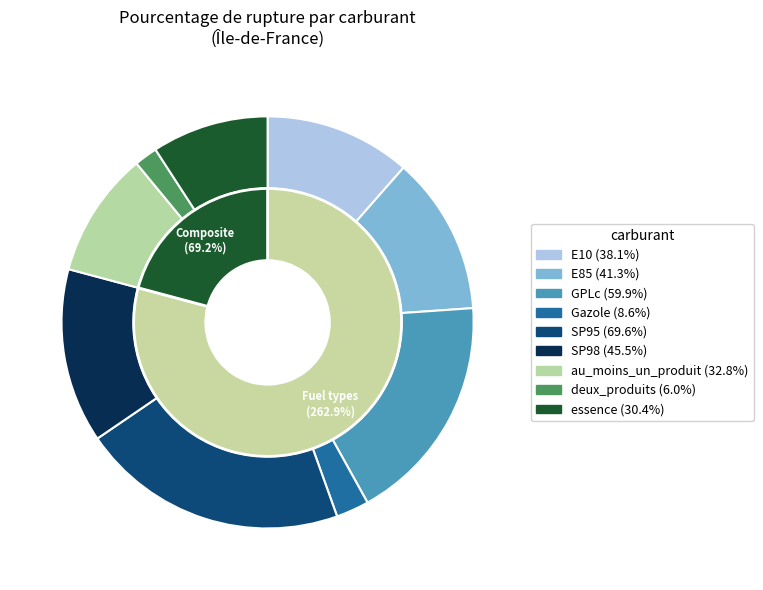

What is the change in value from SP95 to SP98?

-24.1